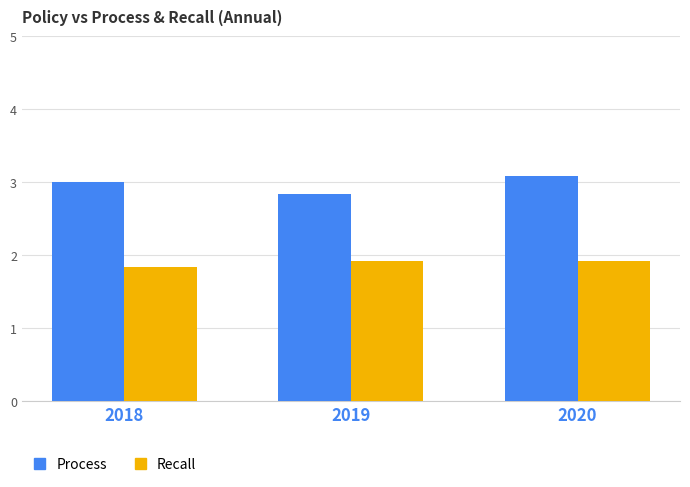

Reading right to left, list all the values displayed in this chart.

Process: 2020=3.1	2019=2.8	2018=3.0
Recall: 2020=1.9	2019=1.9	2018=1.8